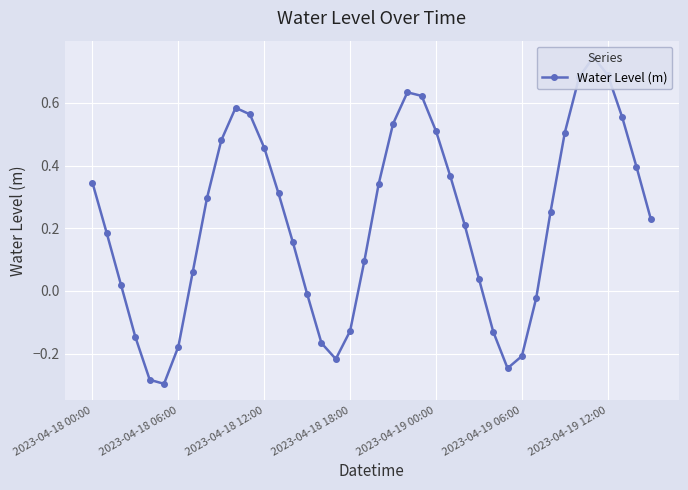

How many interior local peaks (higher than both neighbors) does the data have?

3